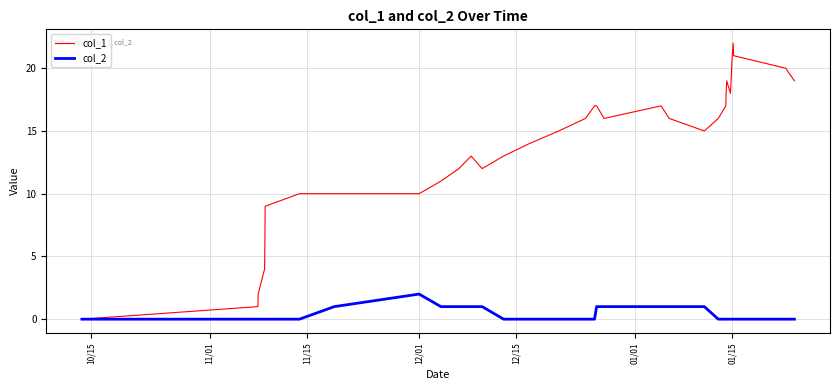

What is the maximum value shown in the chart?

22